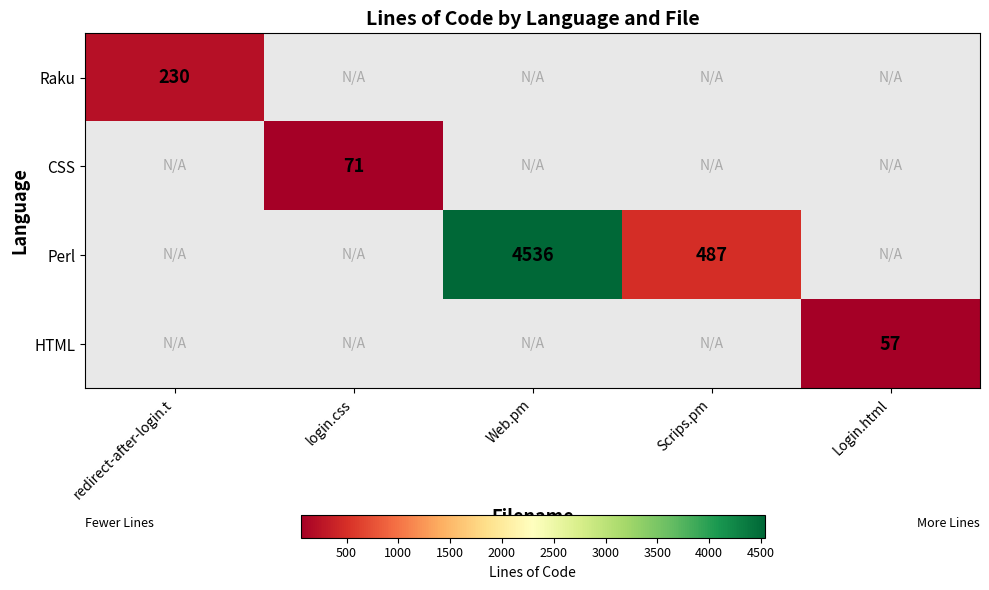

The value of Perl at Web.pm is 7209. True or false?

False